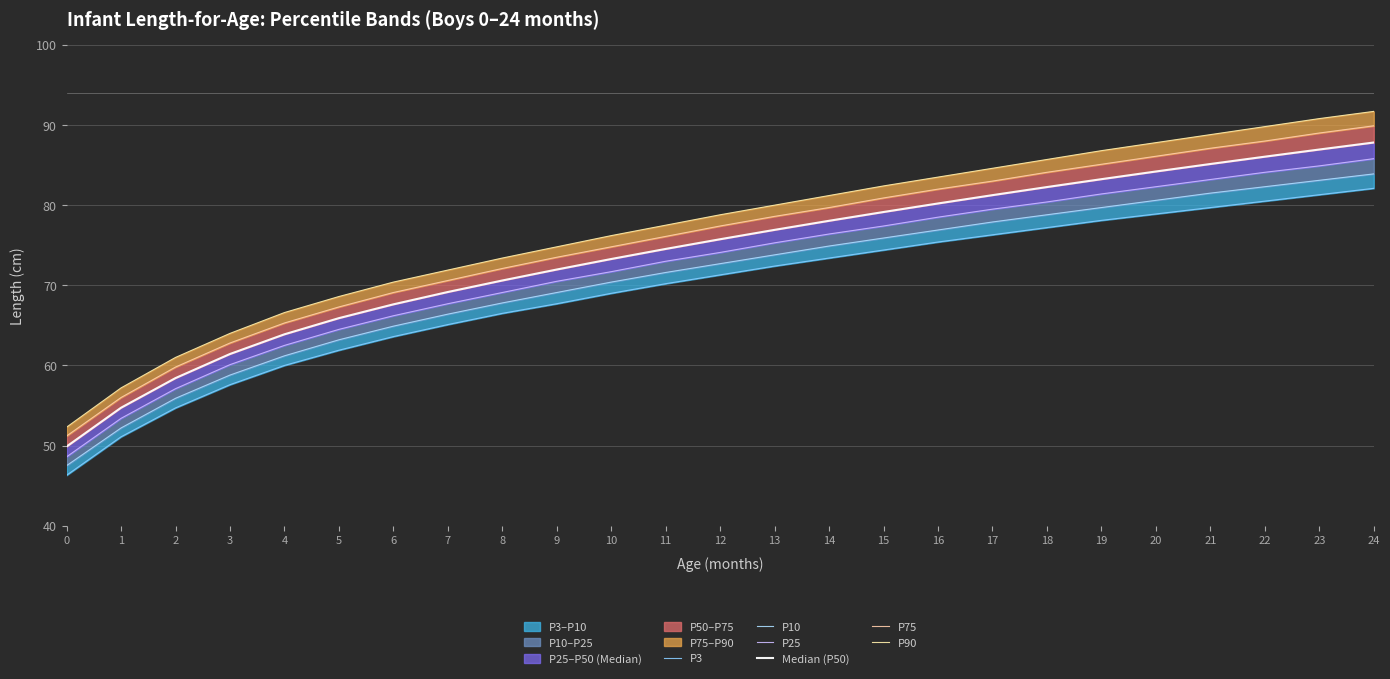

Rank the series by their average value, from lowest to highest.

P3, P10, P25, Median (P50), P75, P90